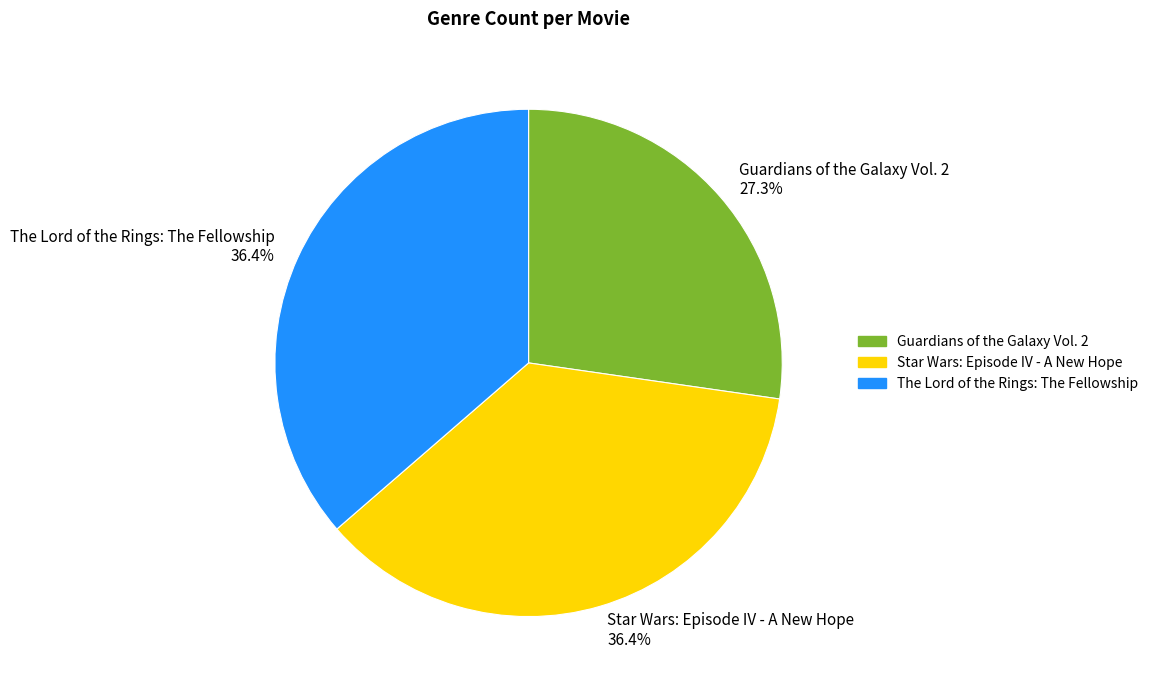

The Guardians of the Galaxy Vol. 2 slice represents 17% of the pie. True or false?

False